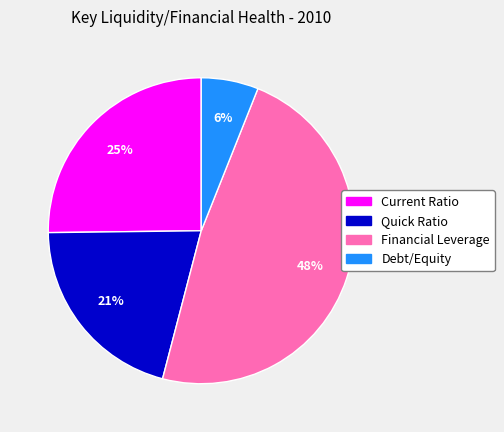

Which slice is the largest?

Financial Leverage